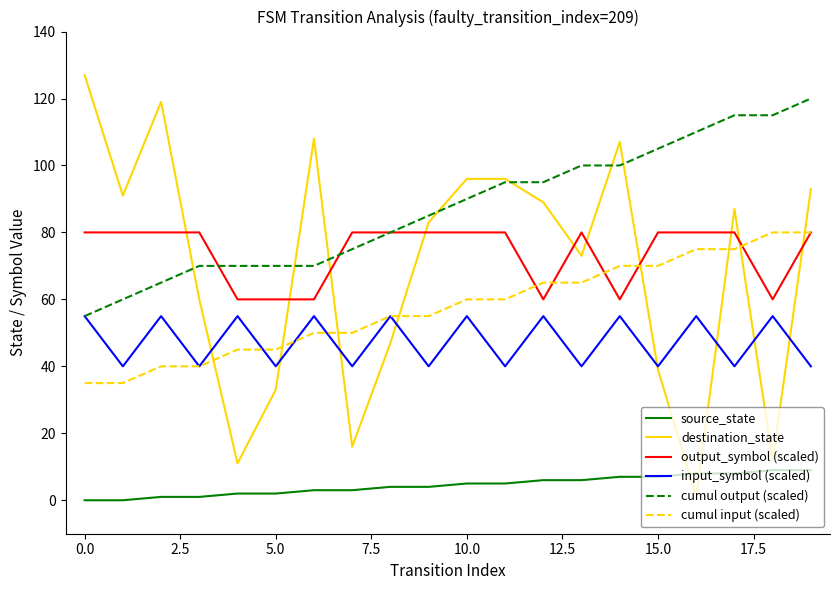

True or false: cumul output (scaled) and cumul input (scaled) intersect in this chart.

False